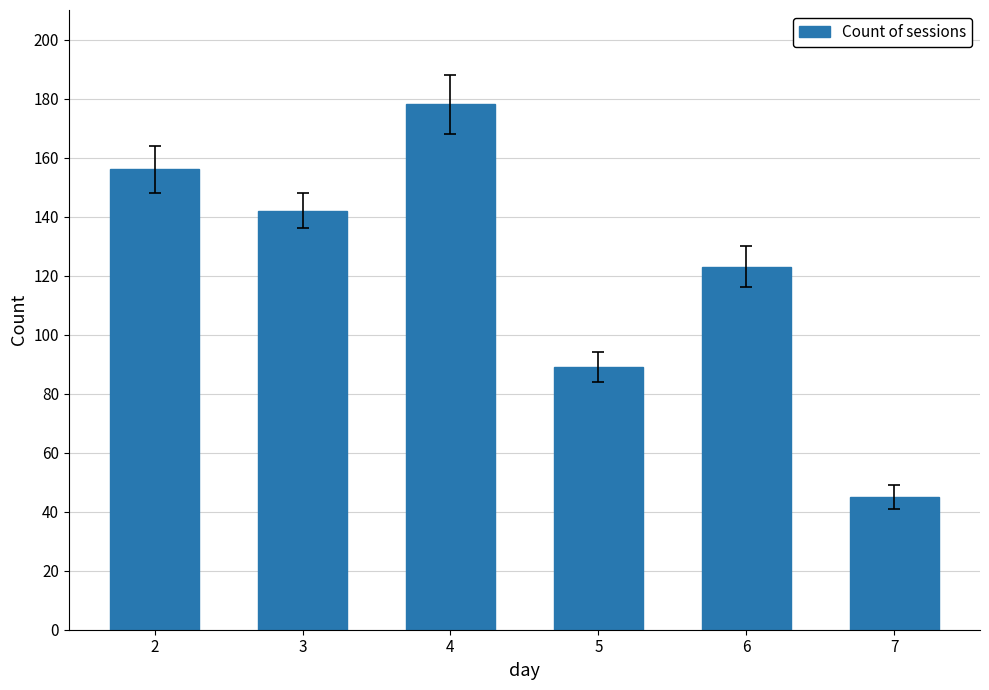

Which label corresponds to the smallest value in the chart?

7